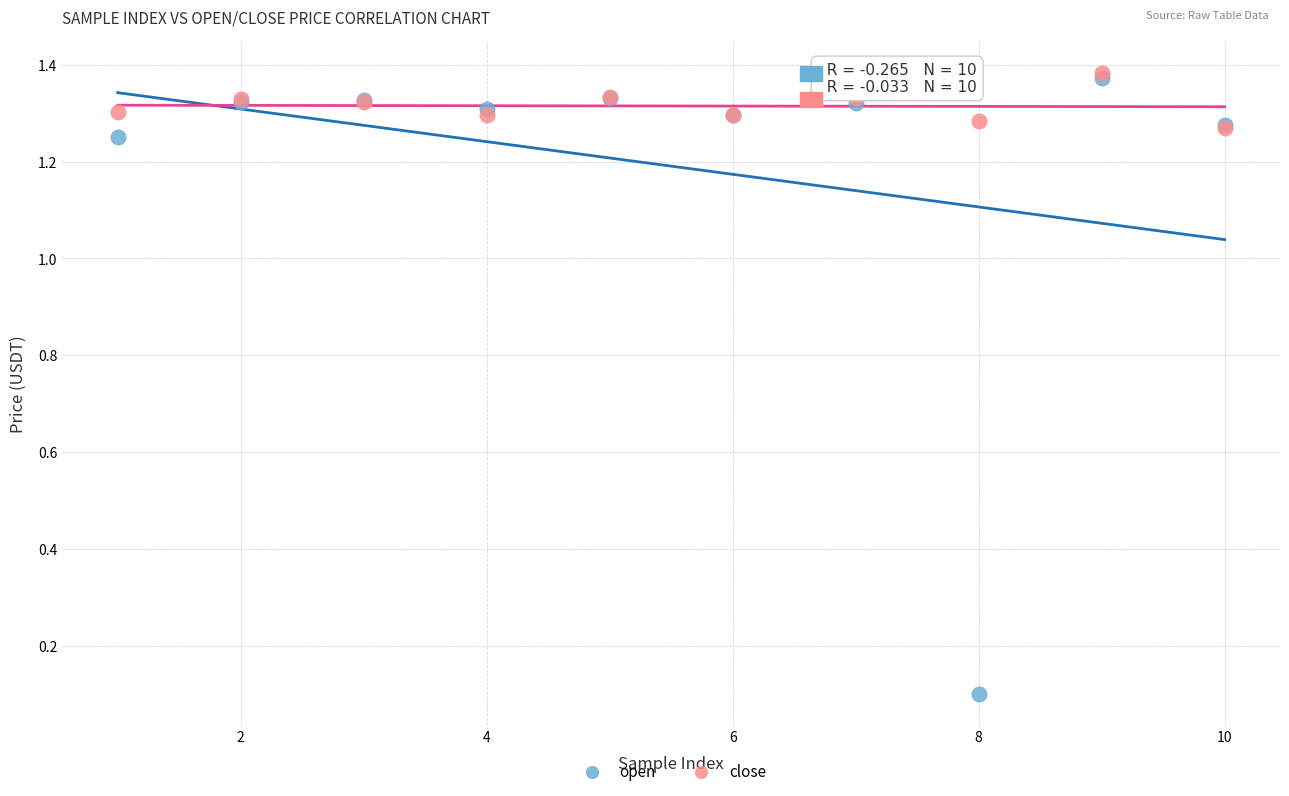

Which series reaches the minimum Y coordinate?

open